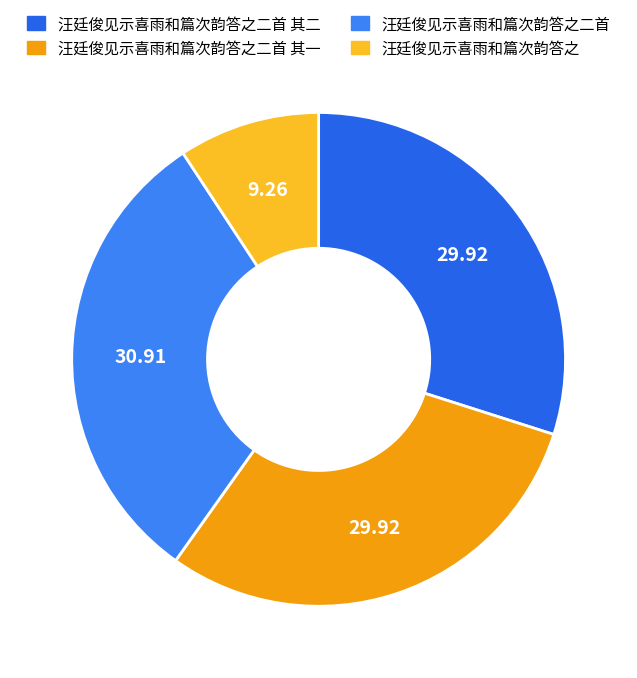

To the nearest percent, what is the difference between the largest and smallest slice percentages?

22%